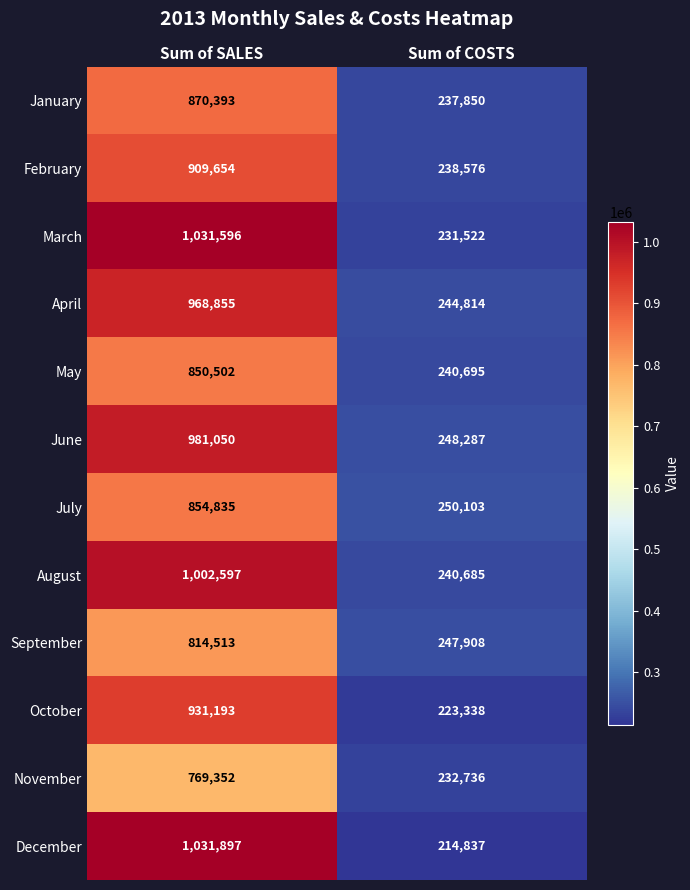

Which category has the highest value across all series?

Sum of SALES